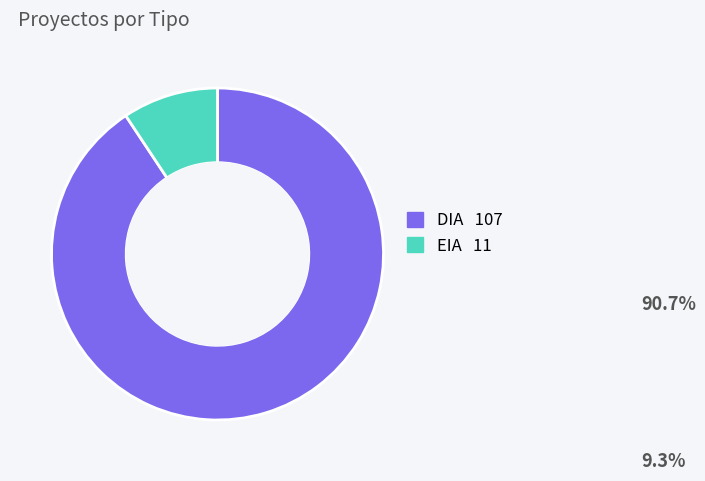

How many segments does this pie chart have?

2